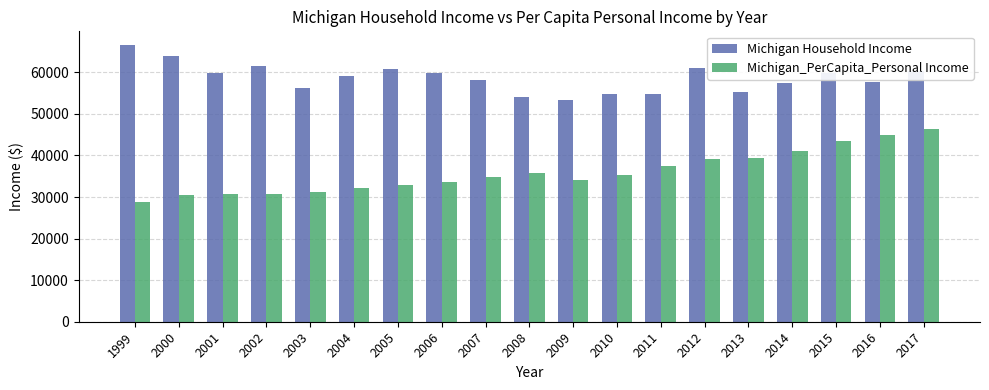

Is it true that Michigan Household Income equals 82549 at 2017?

False